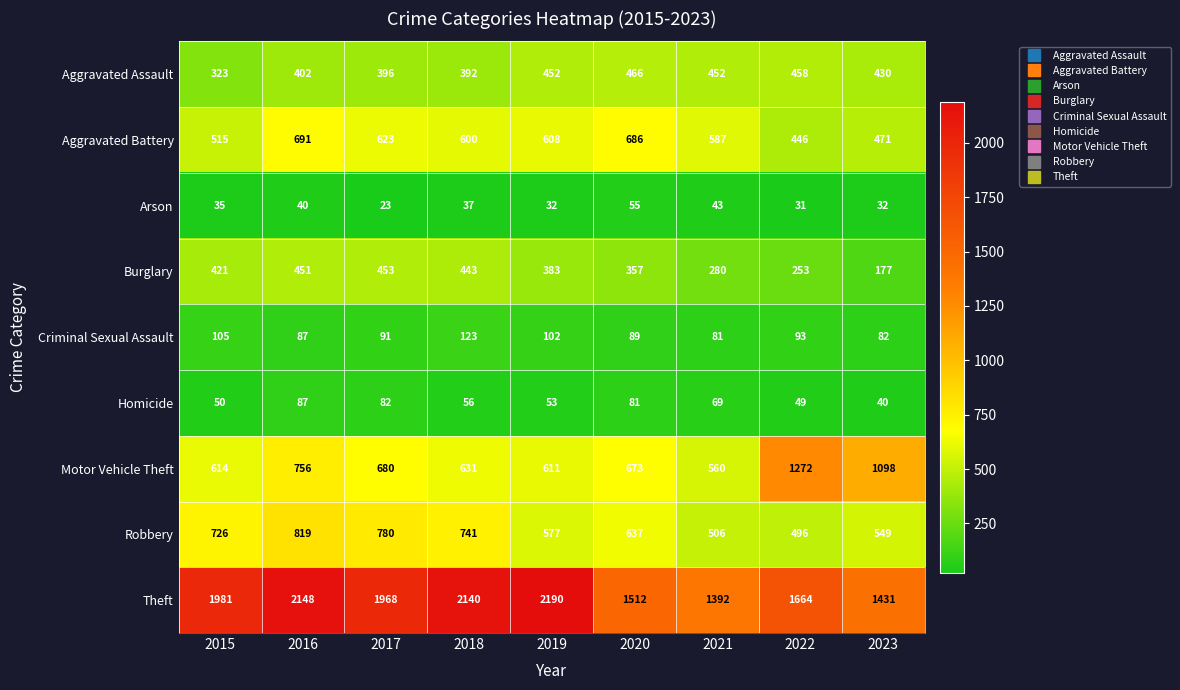

Is it true that Homicide equals 15 at 2023?

False